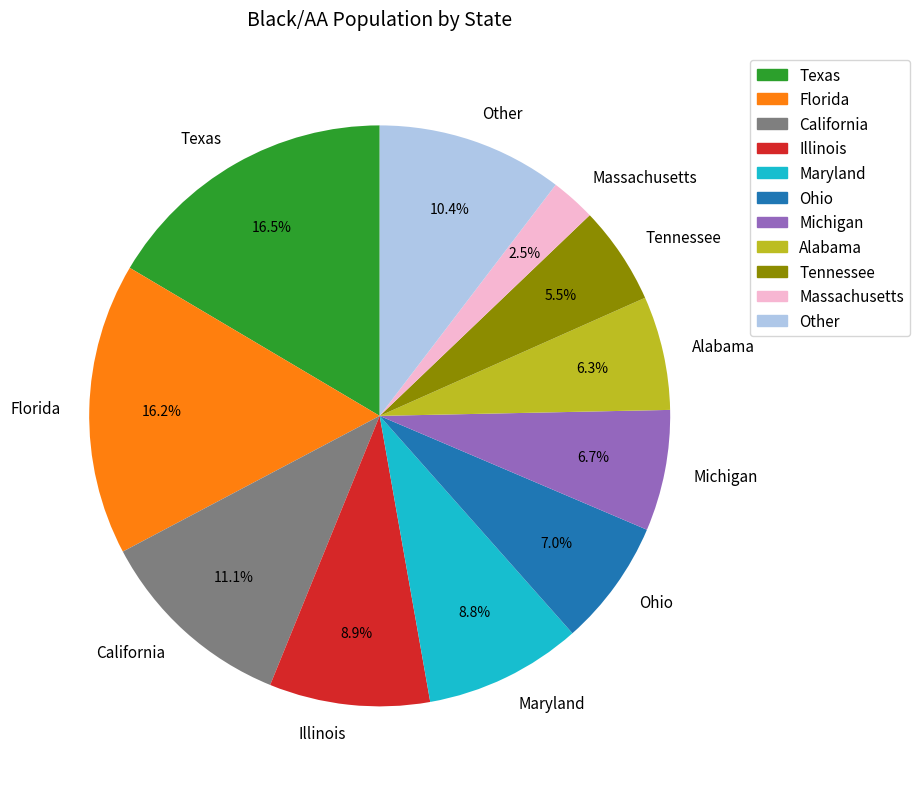

Between Texas and Tennessee, which is larger?

Texas